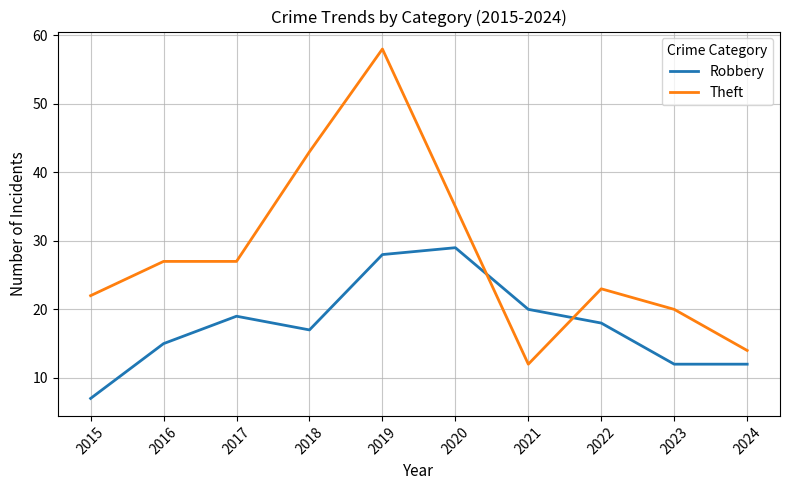

List the series in order of their overall mean, highest first.

Theft, Robbery